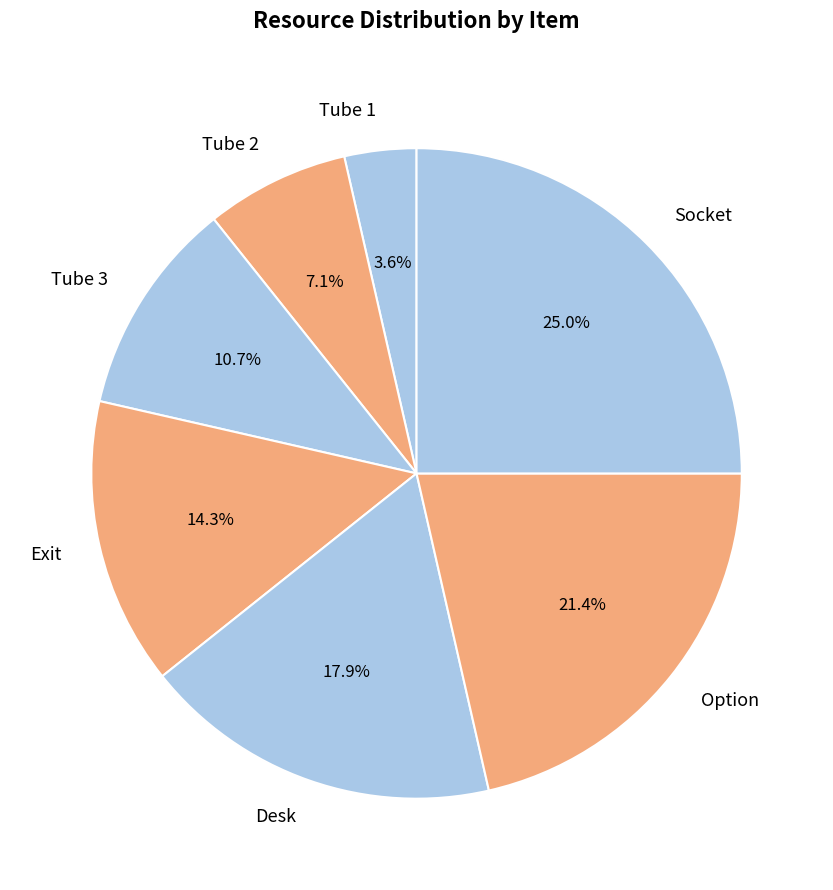

True or false: Exit accounts for 14% of the total.

True